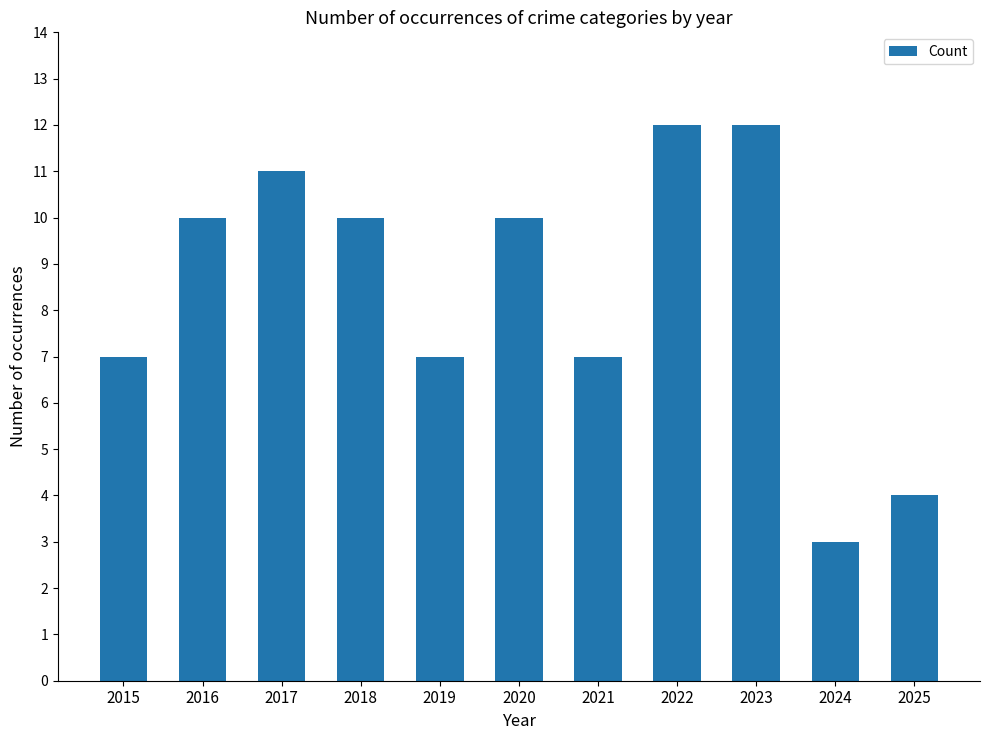

Approximately how many times larger is the value at 2017 compared to 2018?

1.1